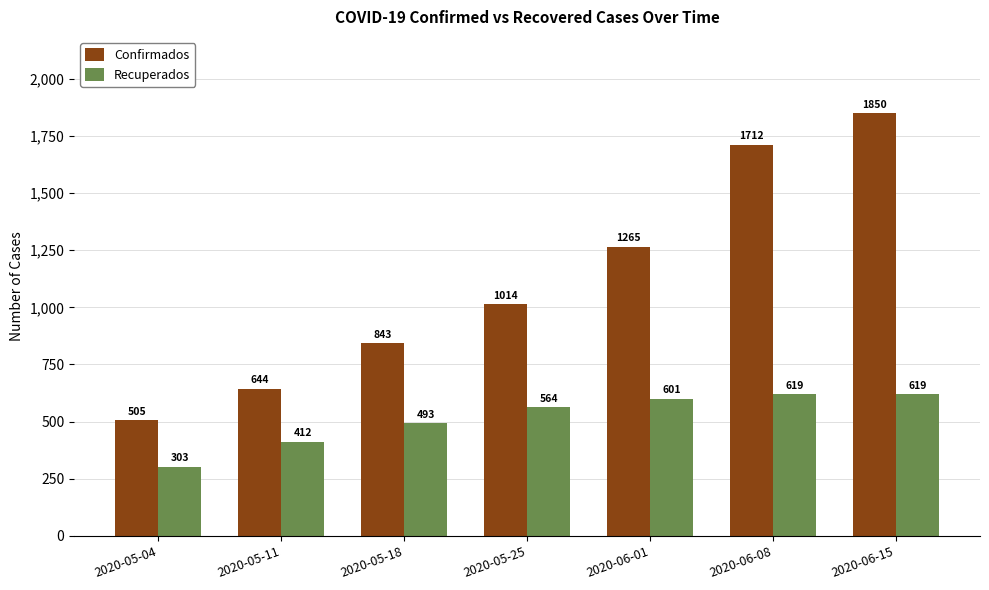

Reading left to right, list all the values displayed in this chart.

Confirmados: 505	644	843	1014	1265	1712	1850
Recuperados: 303	412	493	564	601	619	619